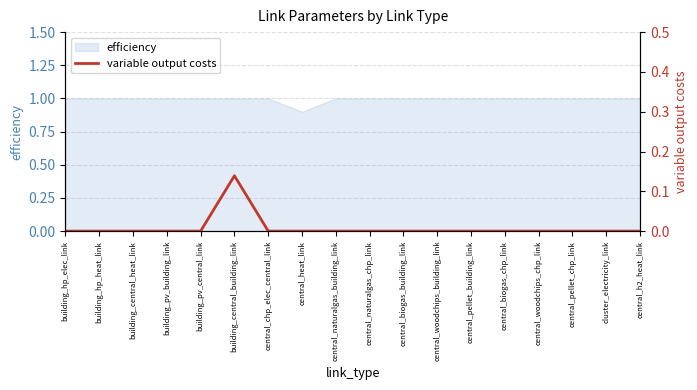

At which category does the chart reach its peak across all series?

building_central_building_link